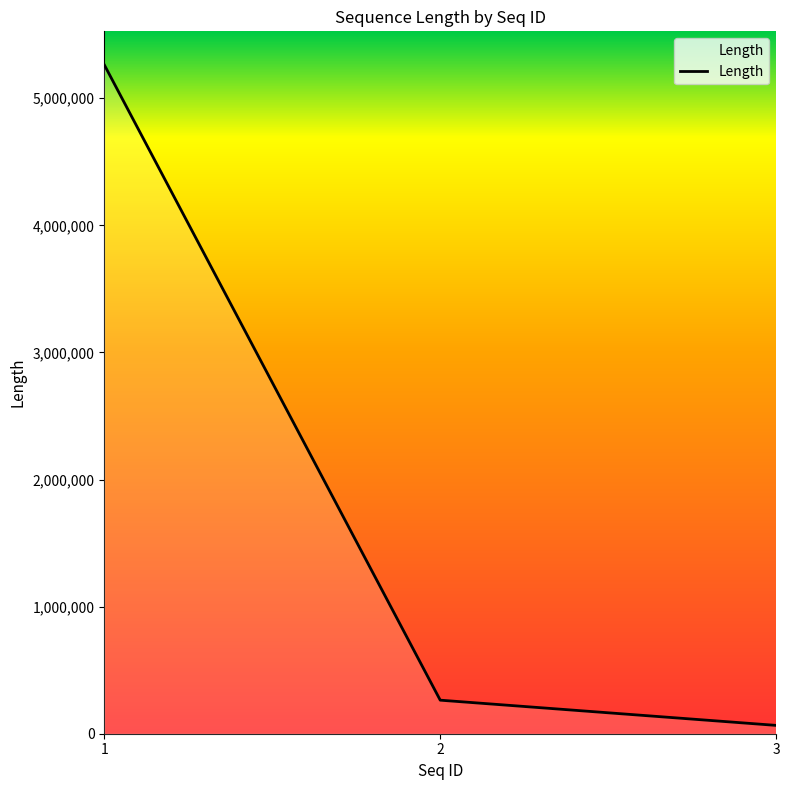

How many series are shown in this chart?

1